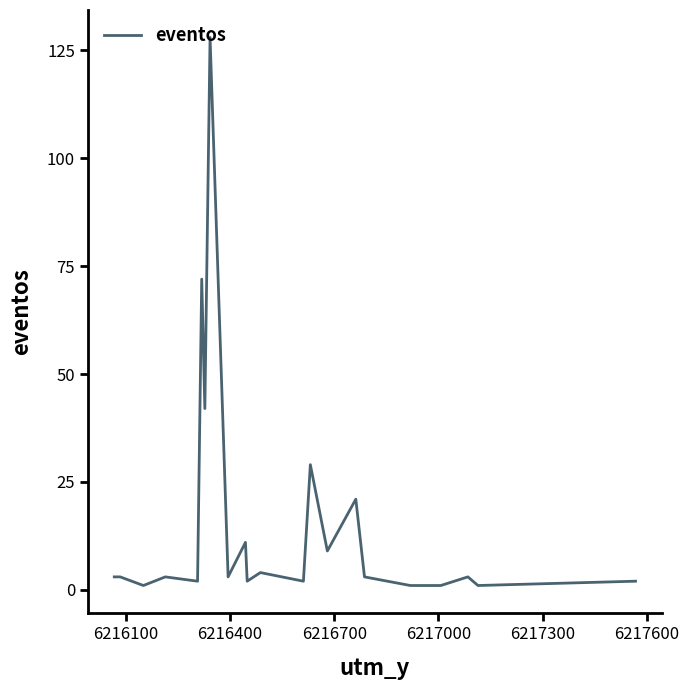

What is the maximum value shown in the chart?

128